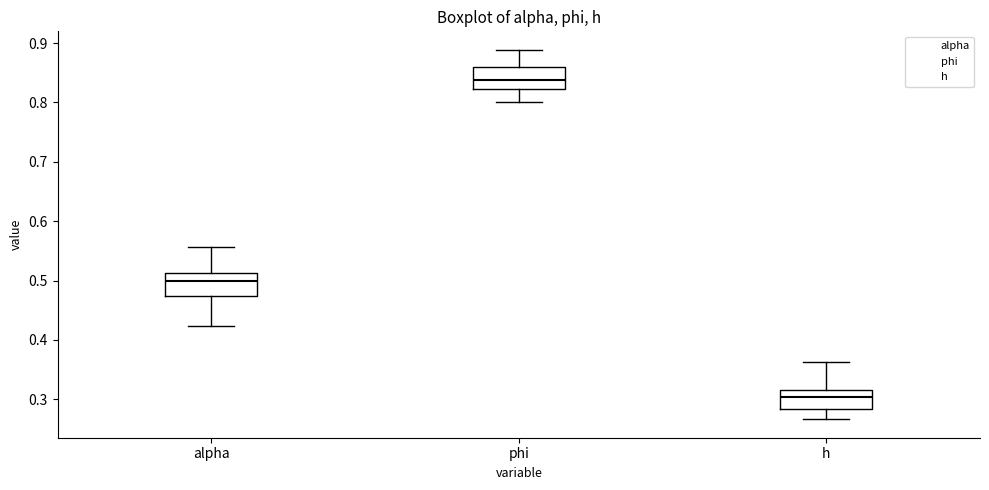

Where is the upper edge of the box for alpha on the y-axis? The values are not printed on the chart, so give them approximately, as read against the axis.

0.51